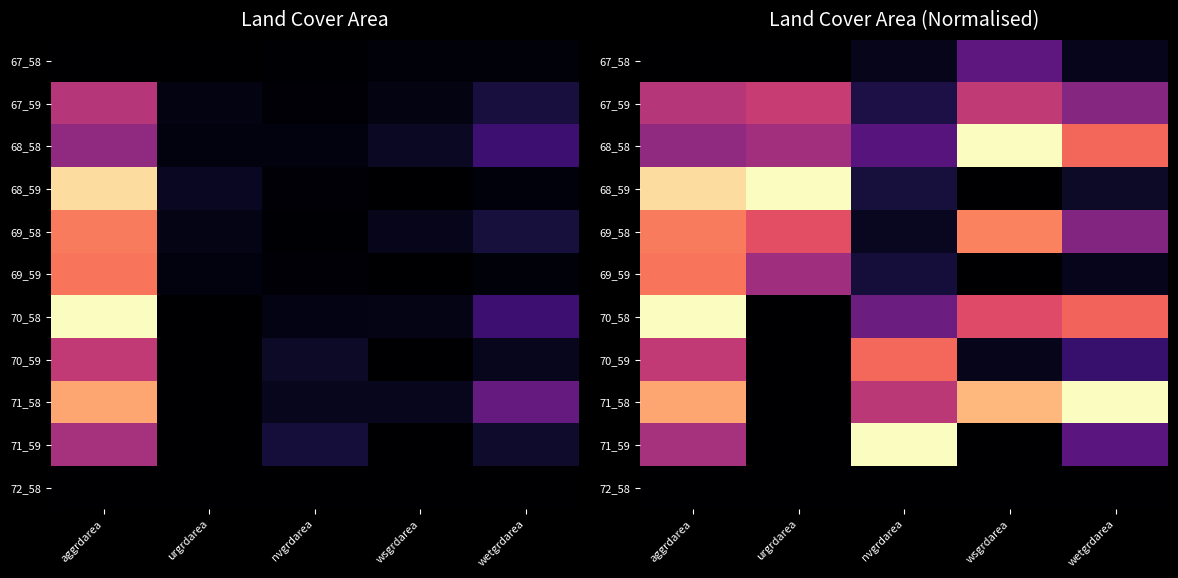

Rank the series at aggrdarea from lowest to highest value.

72_58, 67_58, 68_58, 71_59, 67_59, 70_59, 69_59, 69_58, 71_58, 68_59, 70_58